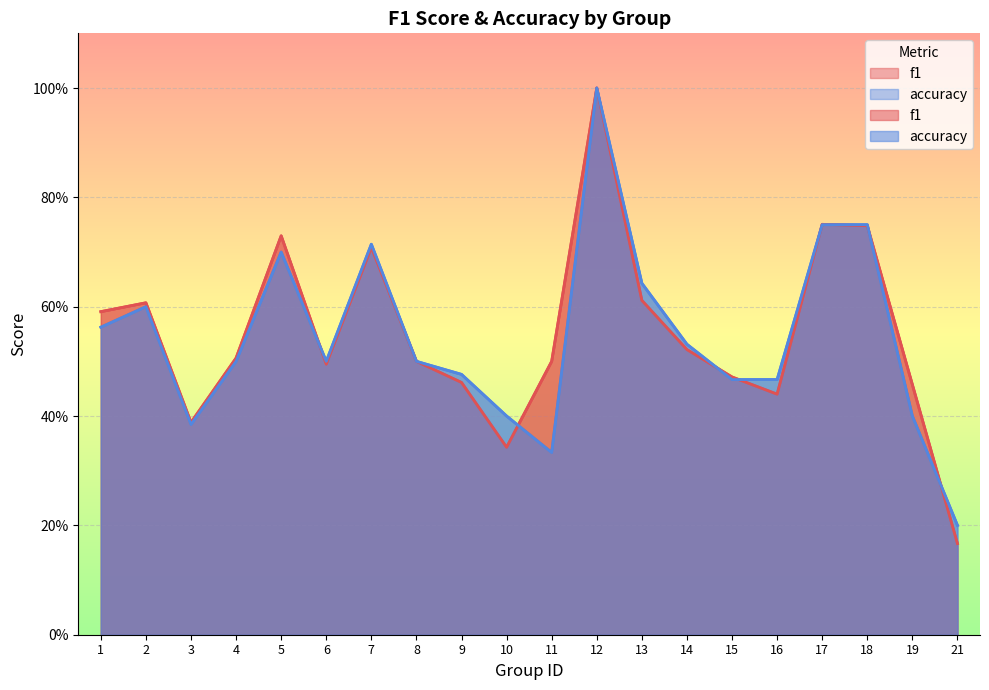

What is the maximum value shown in the chart?

1.0